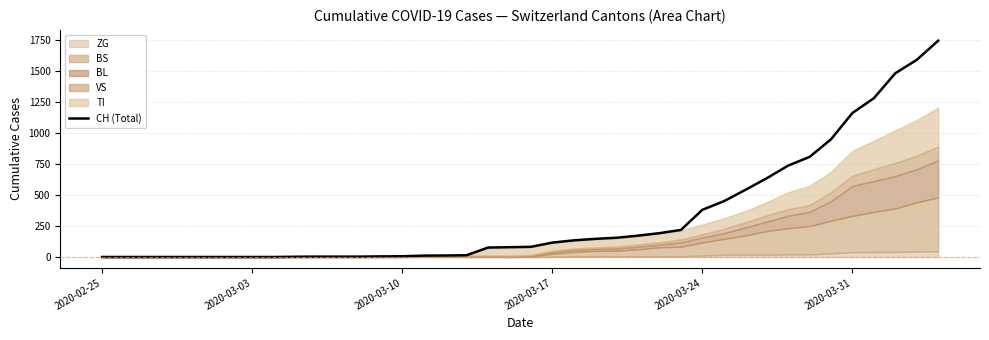

How many data points are less than 82?

20